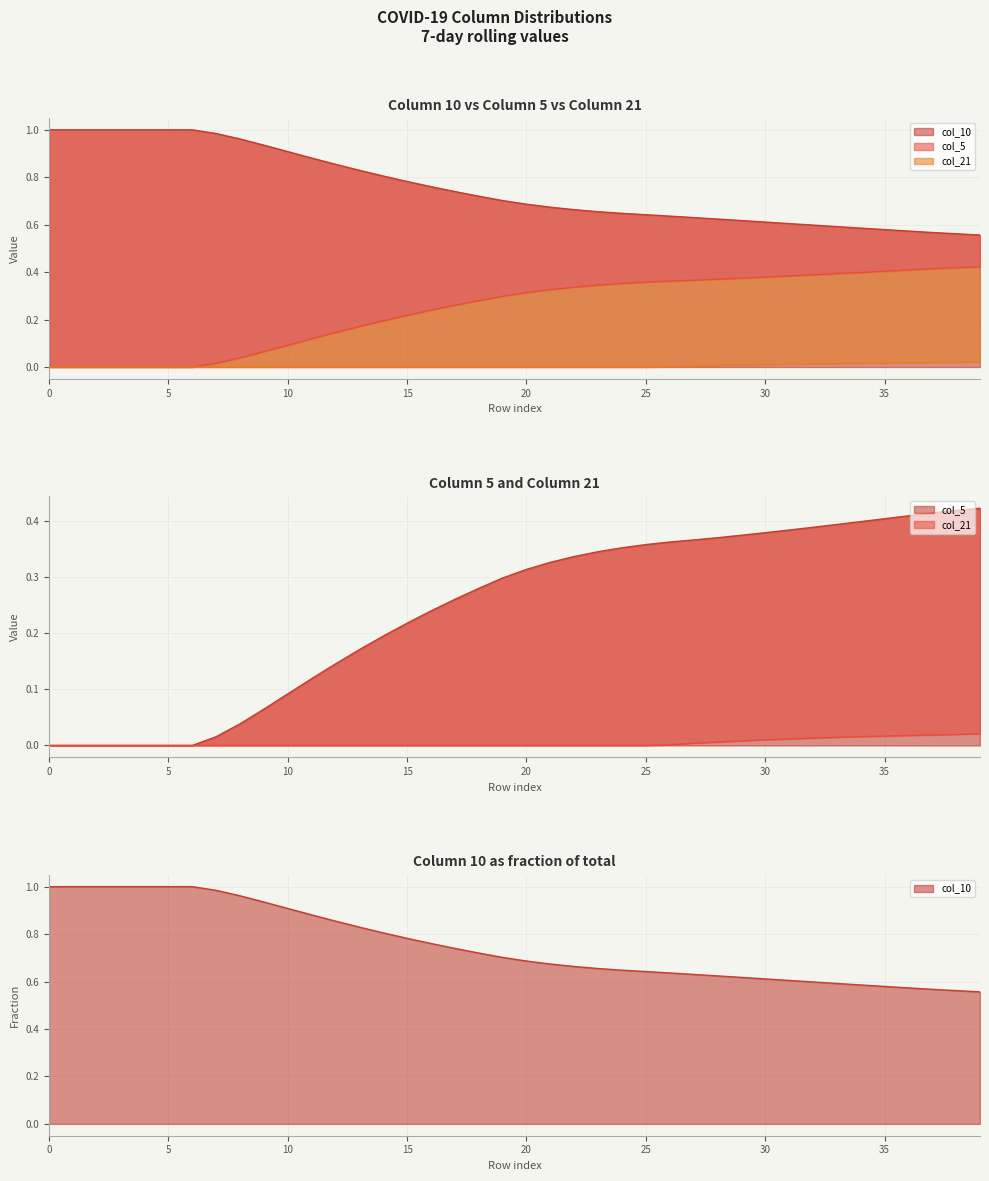

True or false: col_21 and col_10 cross at least once.

False